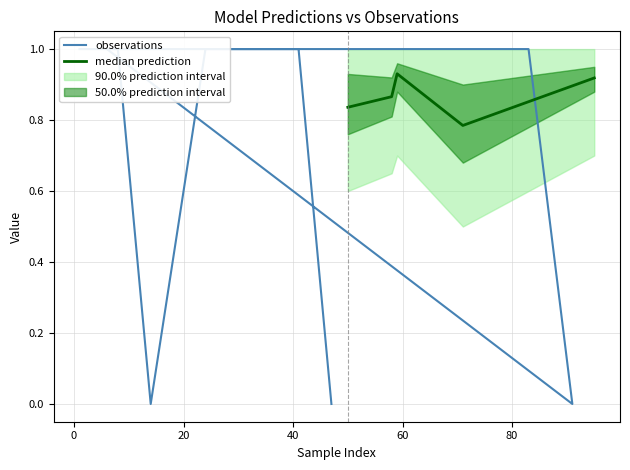

What is the spread (max minus min) of values at 50?

0.4